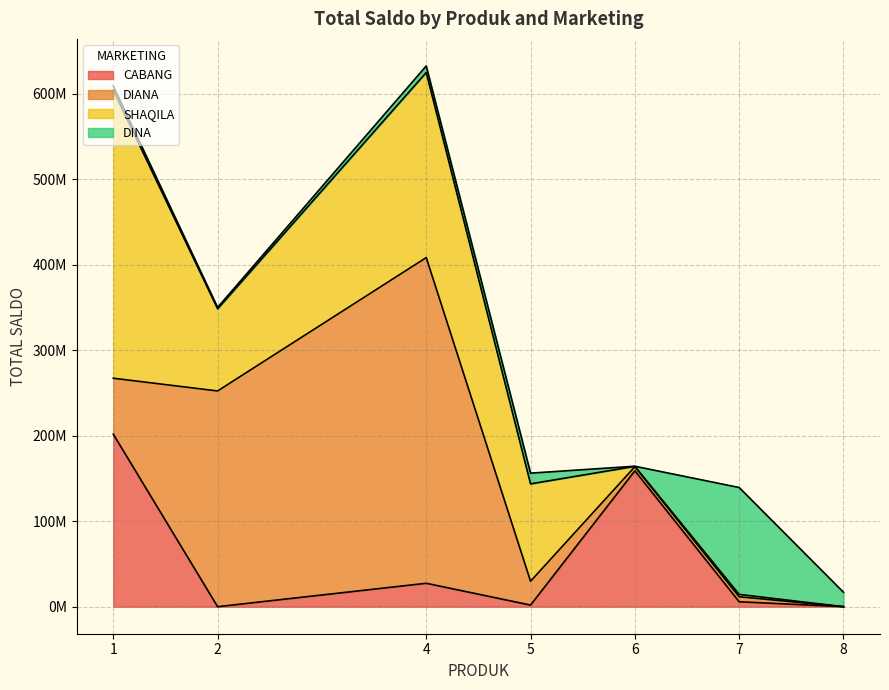

What is the difference between the second highest and minimum values in the CABANG series?

158920835.4